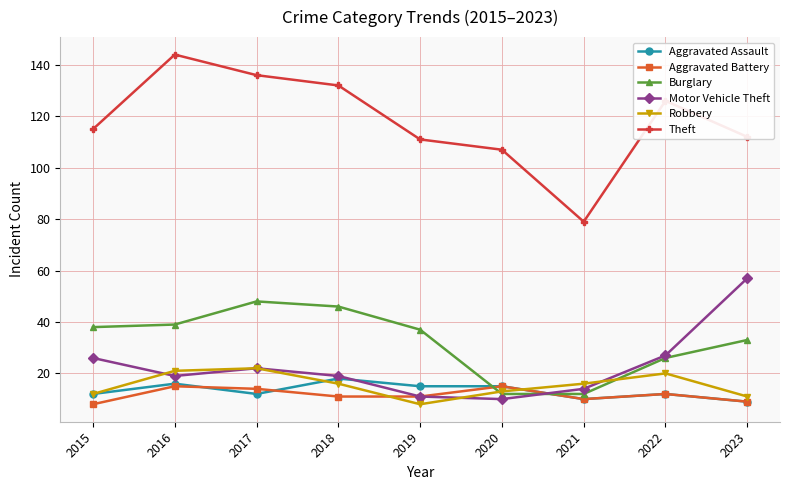

What value does the Motor Vehicle Theft series have at 2021, to the nearest 5?

15